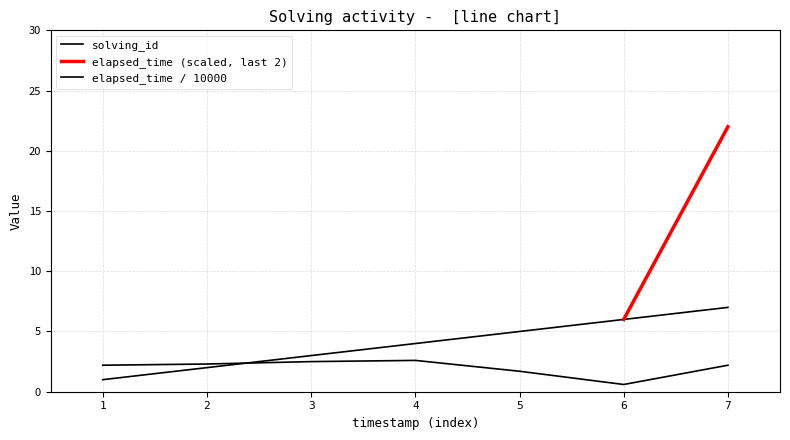

After their last crossing, which series has the higher values: elapsed_time or solving_id?

solving_id